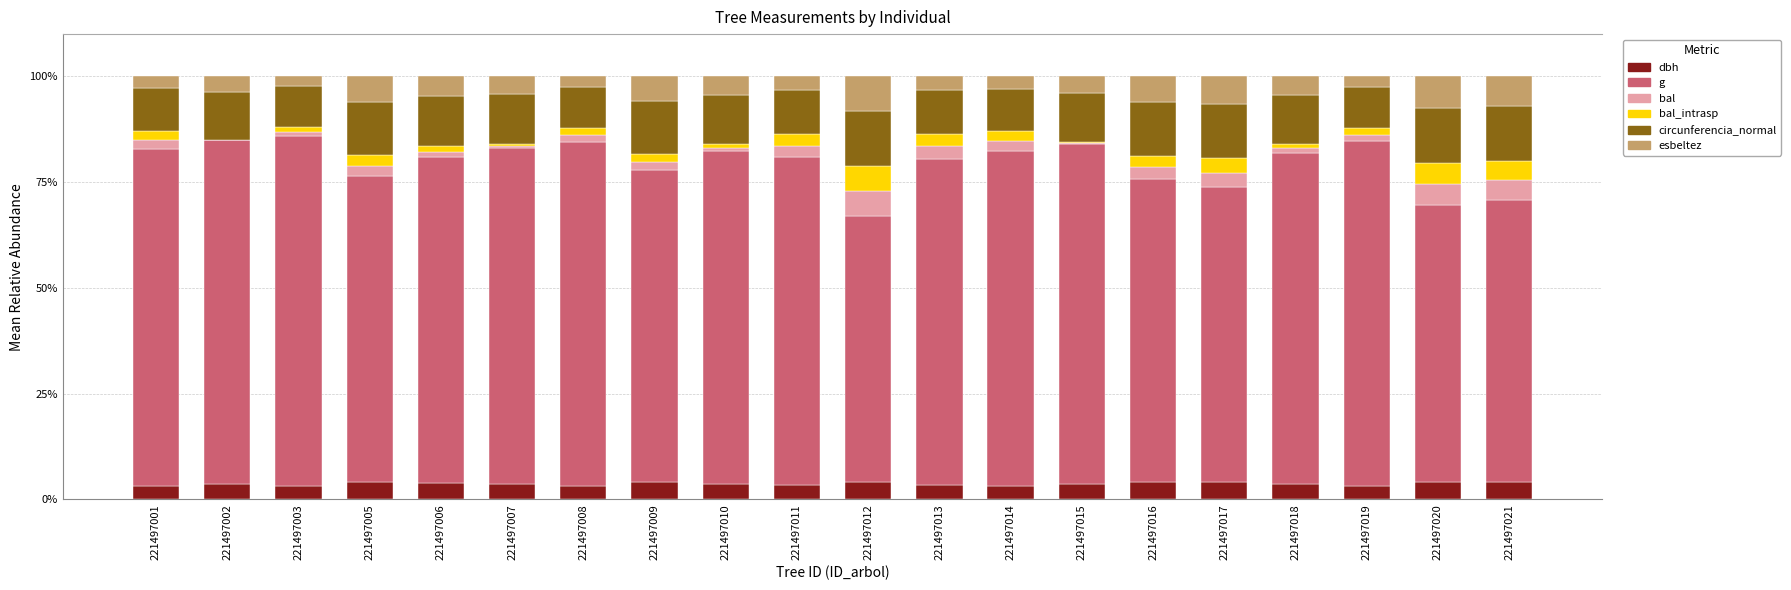

What is the difference between the bal values at 221497018 and 221497010?

0.2